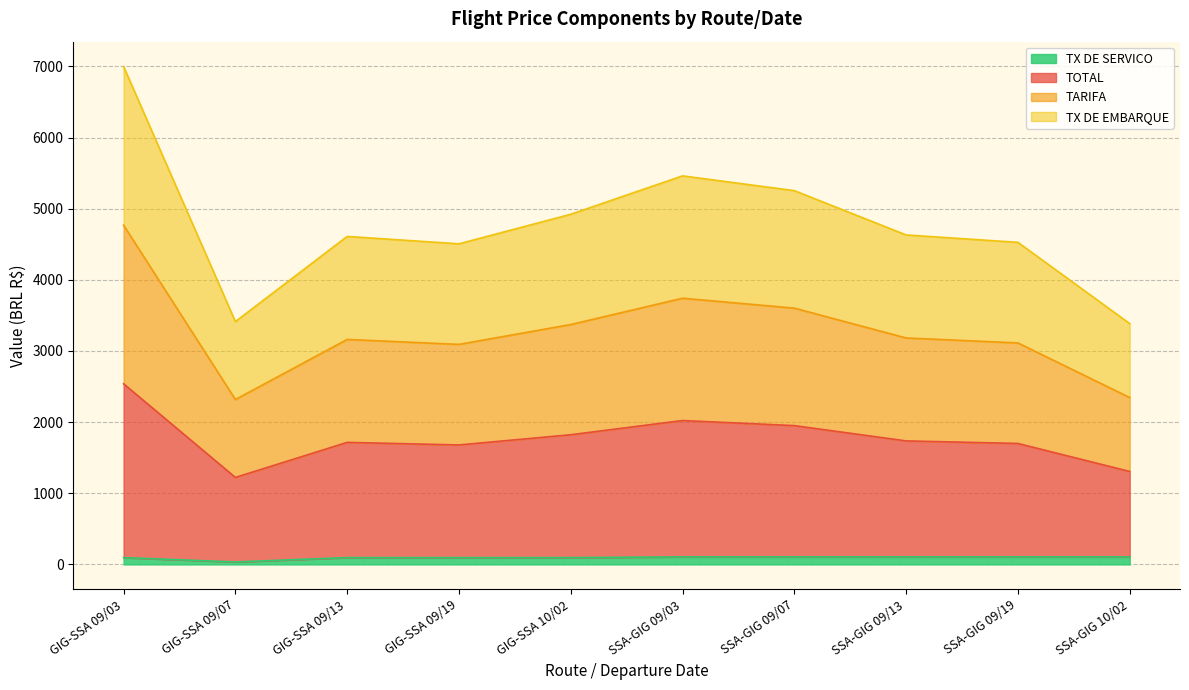

Does the chart display data point markers on the line(s)?

No